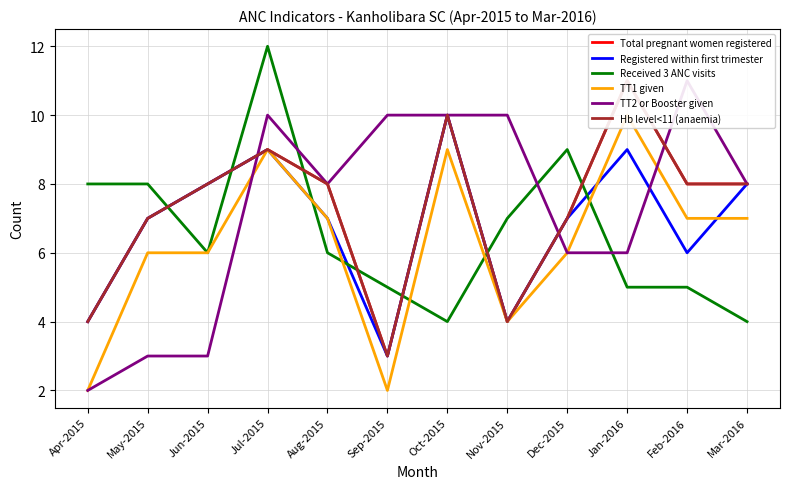

What is the minimum value for TT2 or Booster given?

2